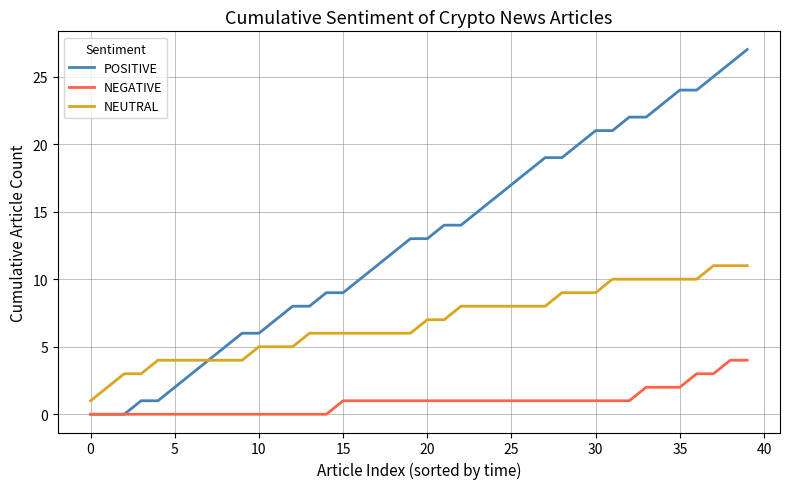

What is the maximum value shown in the chart?

27